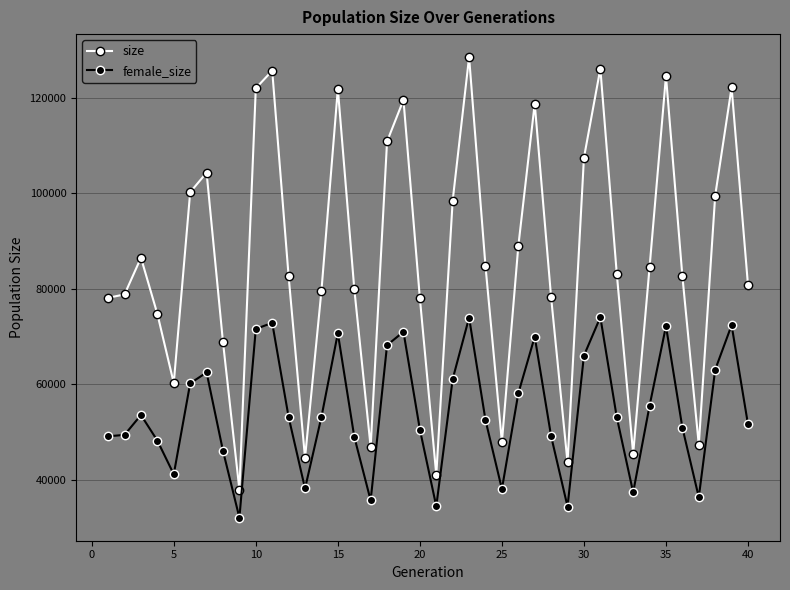

Which series has the largest range (max minus min)?

size